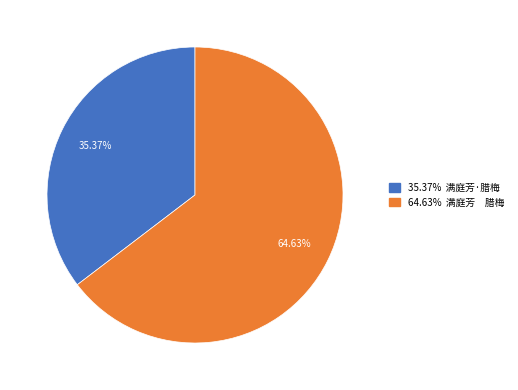

Does any single category account for the majority?

Yes